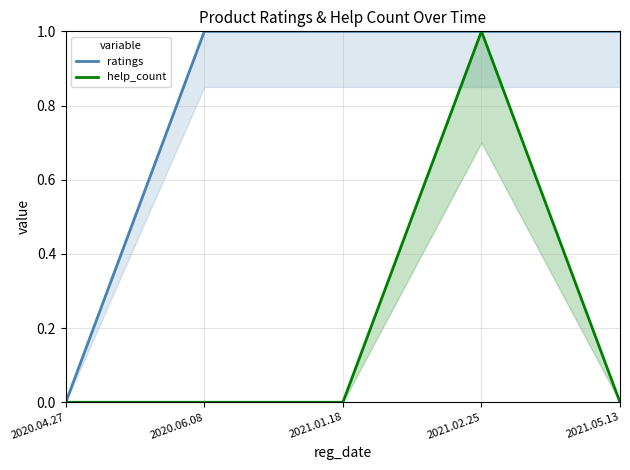

What is the difference between the maximum and minimum values in the help_count series?

1.0